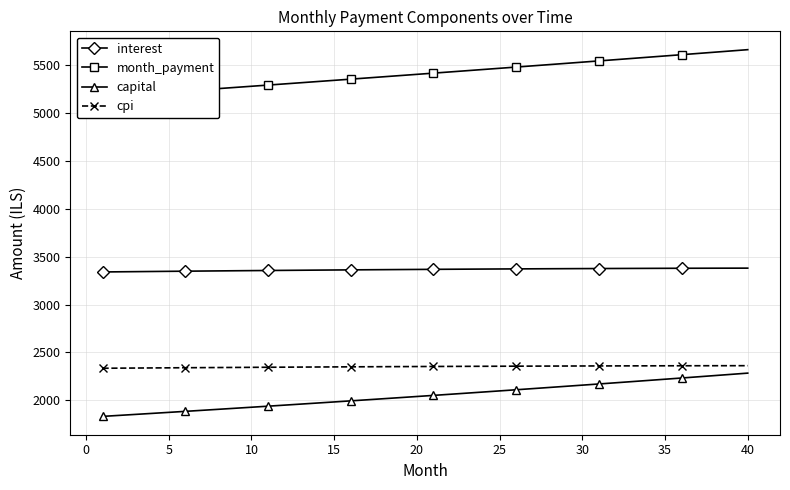

True or false: cpi and interest intersect in this chart.

False